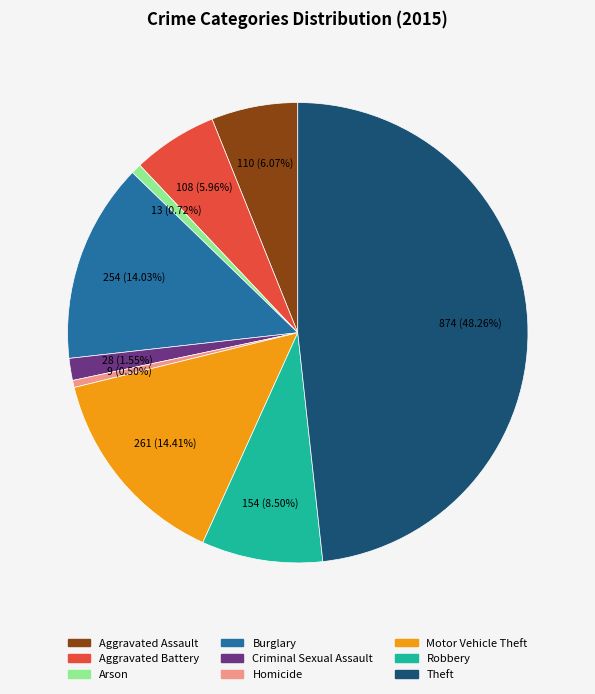

Does Burglary represent more than half of the total?

No